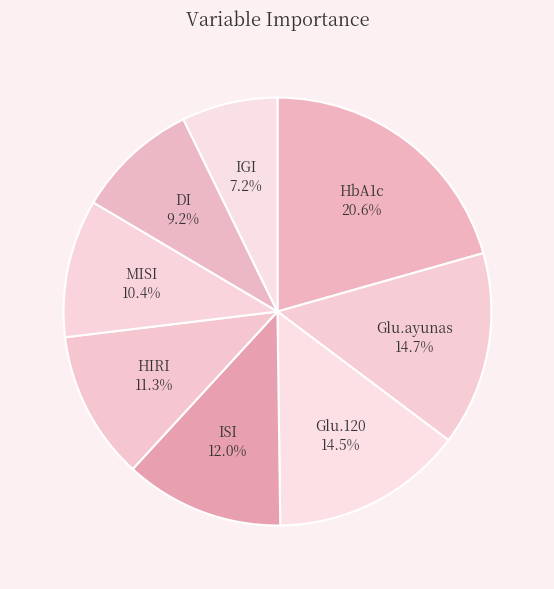

How many segments does this pie chart have?

8